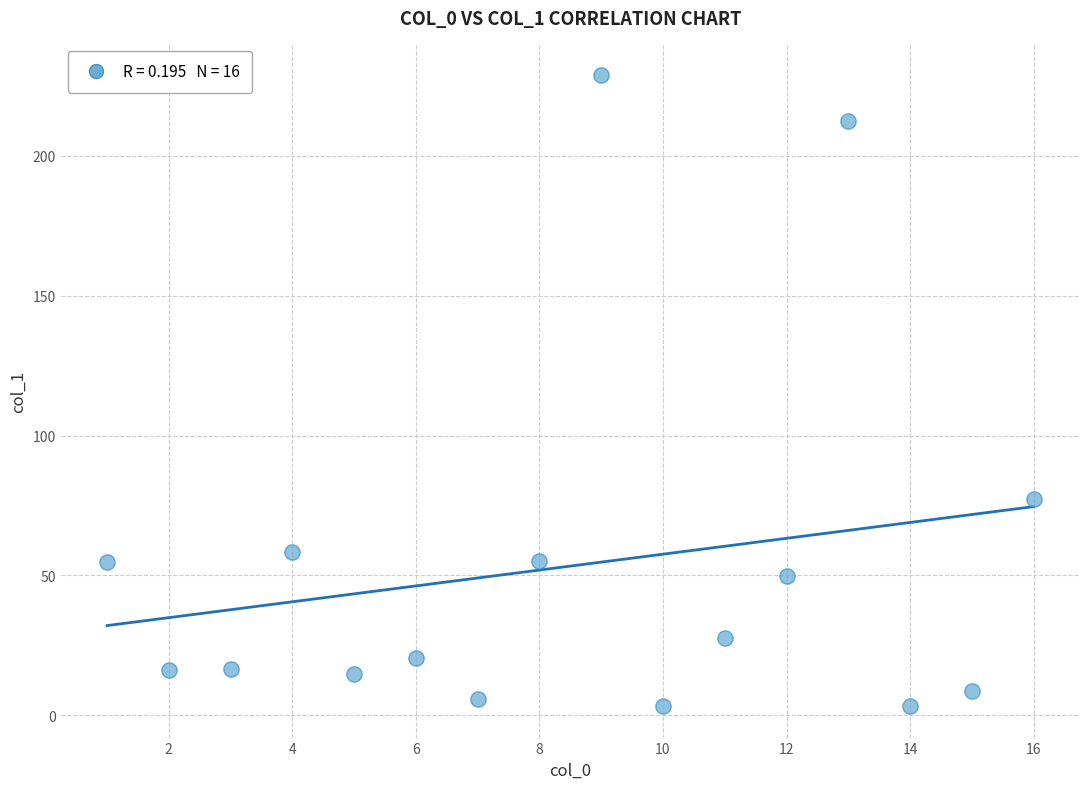

What is the range of Y values (max minus min)?

225.6